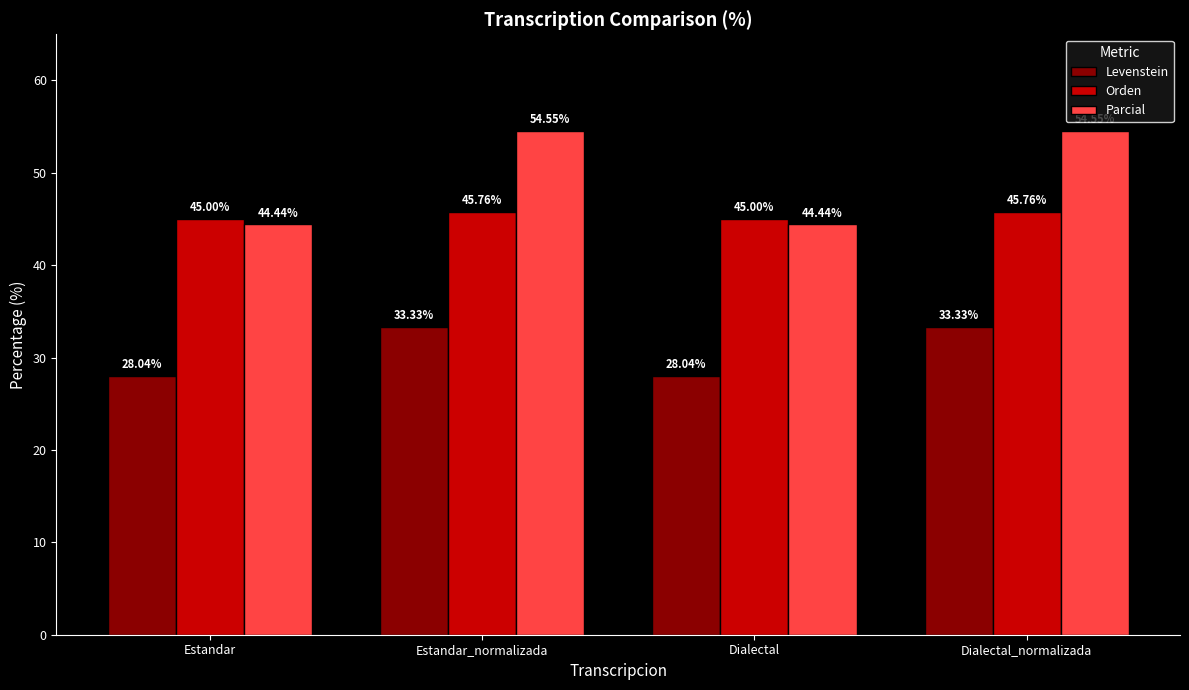

Are the bars horizontal?

No